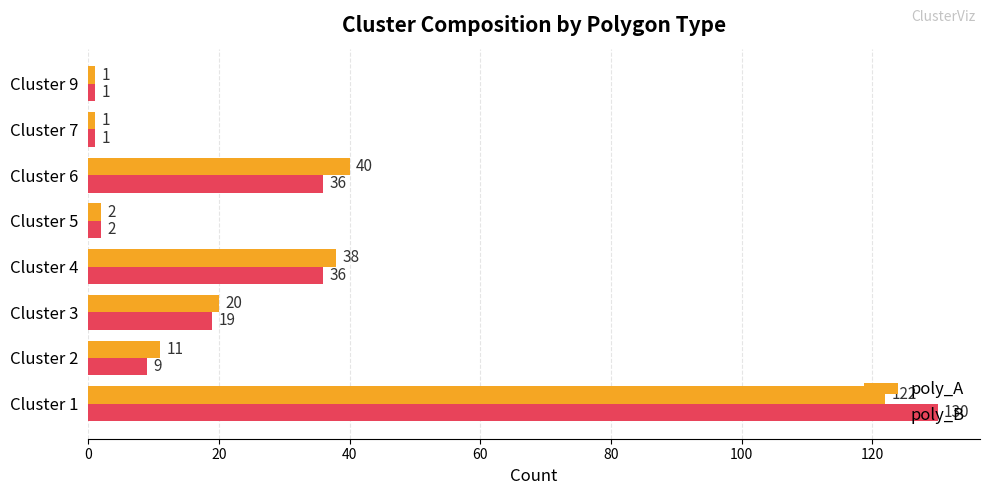

Rank the series by their average value, from lowest to highest.

poly_B, poly_A